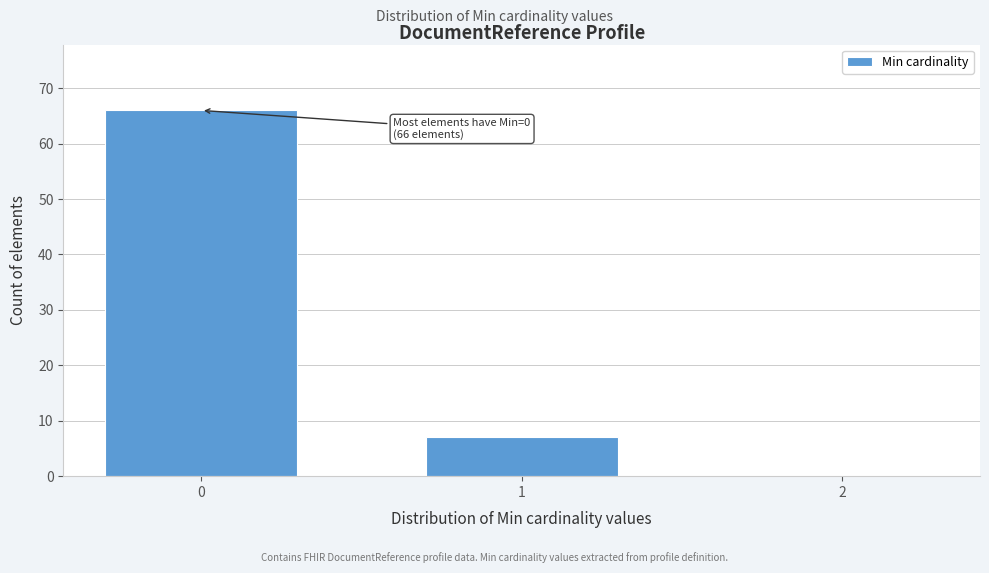

Reading left to right, what are all the values shown in this chart?

0=66	1=7	2=0